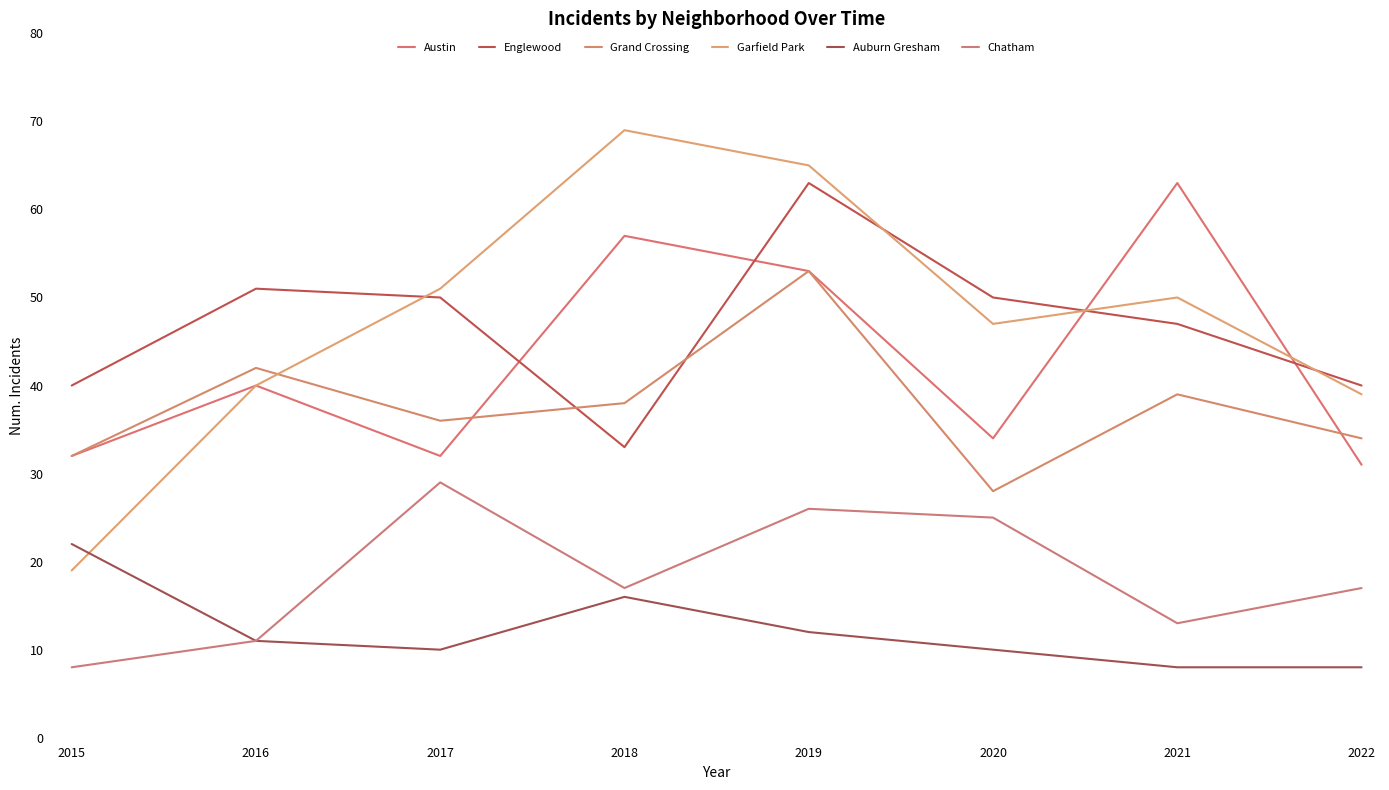

What is the difference between the Grand Crossing values at 2018 and 2019?

15